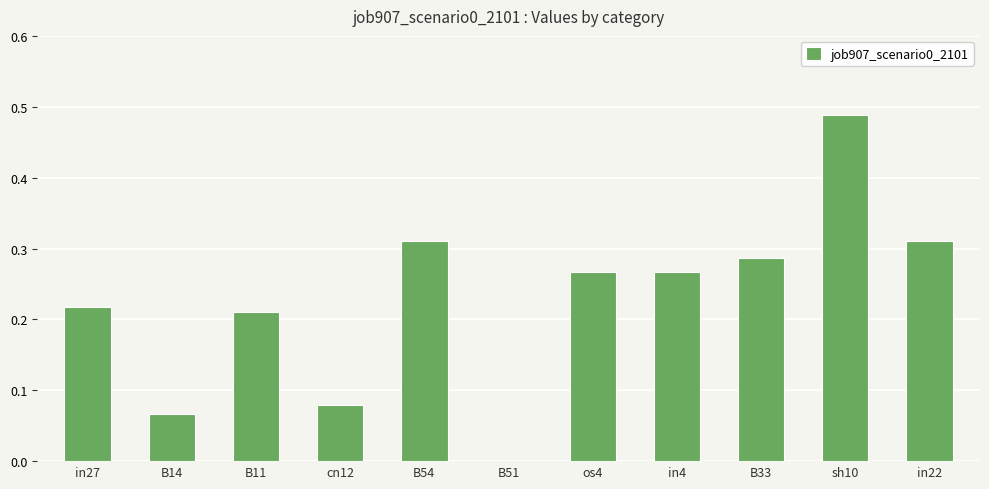

The value at in22 is 0.1. True or false?

False